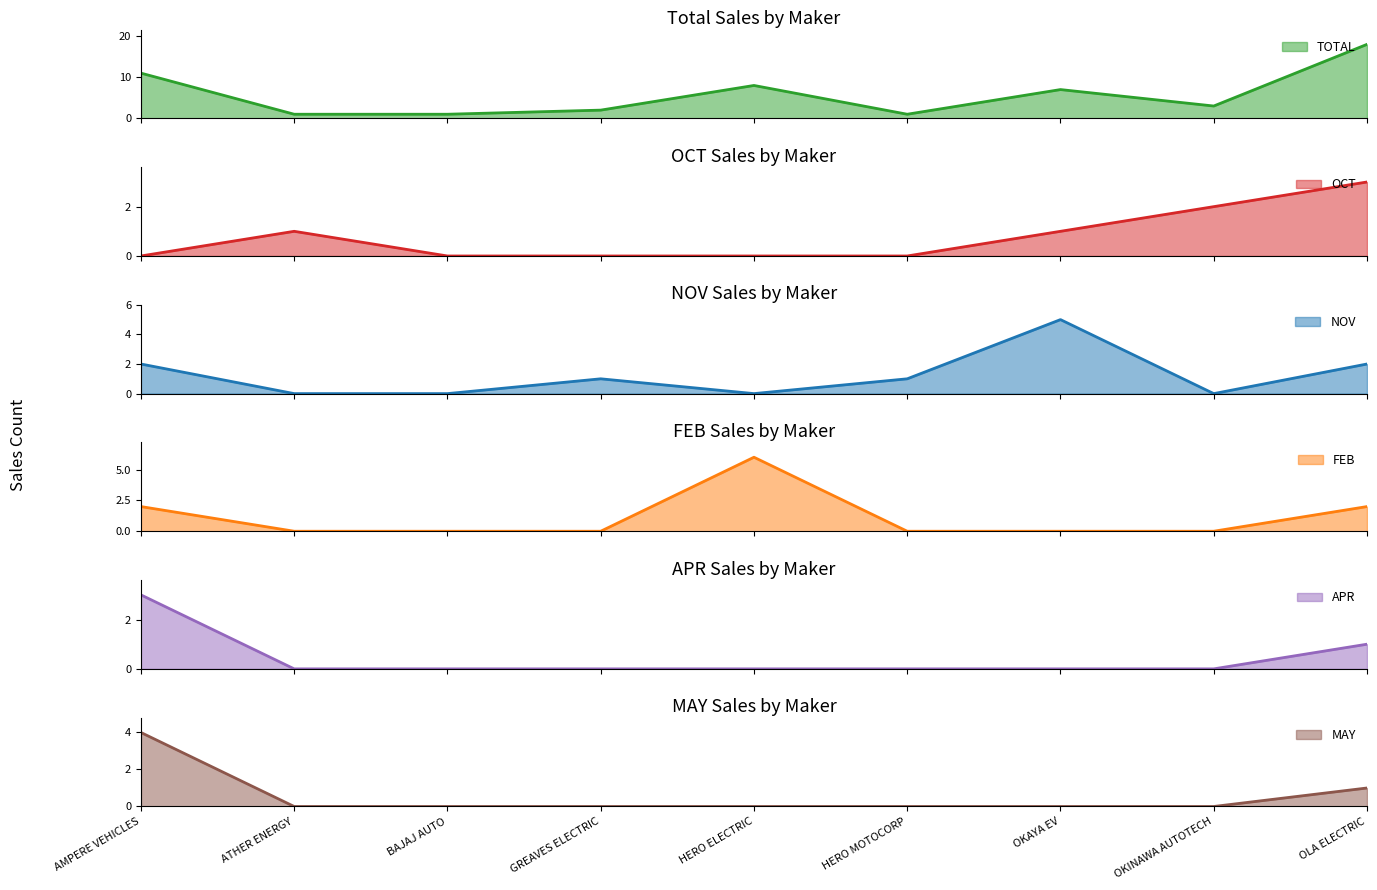

Which label corresponds to the largest value in the chart?

OLA ELECTRIC